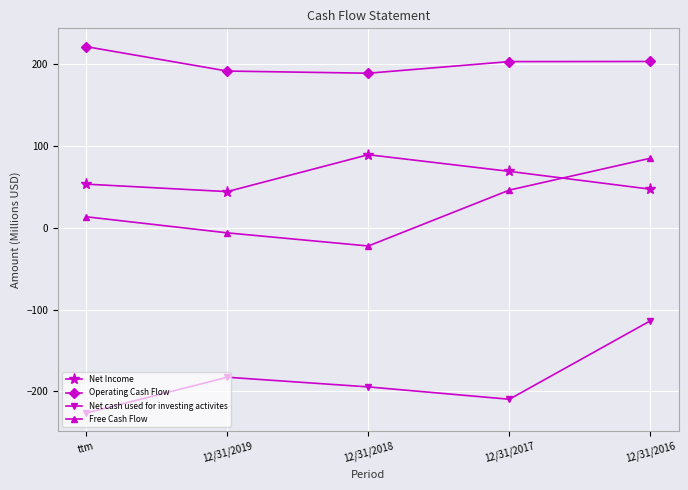

How many data points in Net Income are less than 53?

2